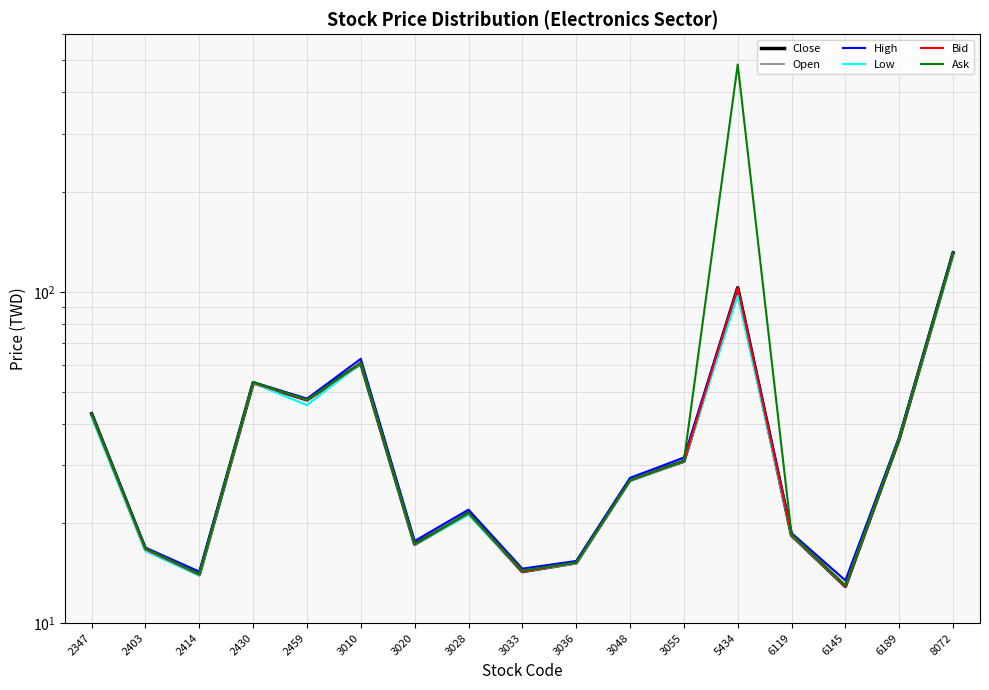

True or false: Bid has more than 2 interior local peaks.

True